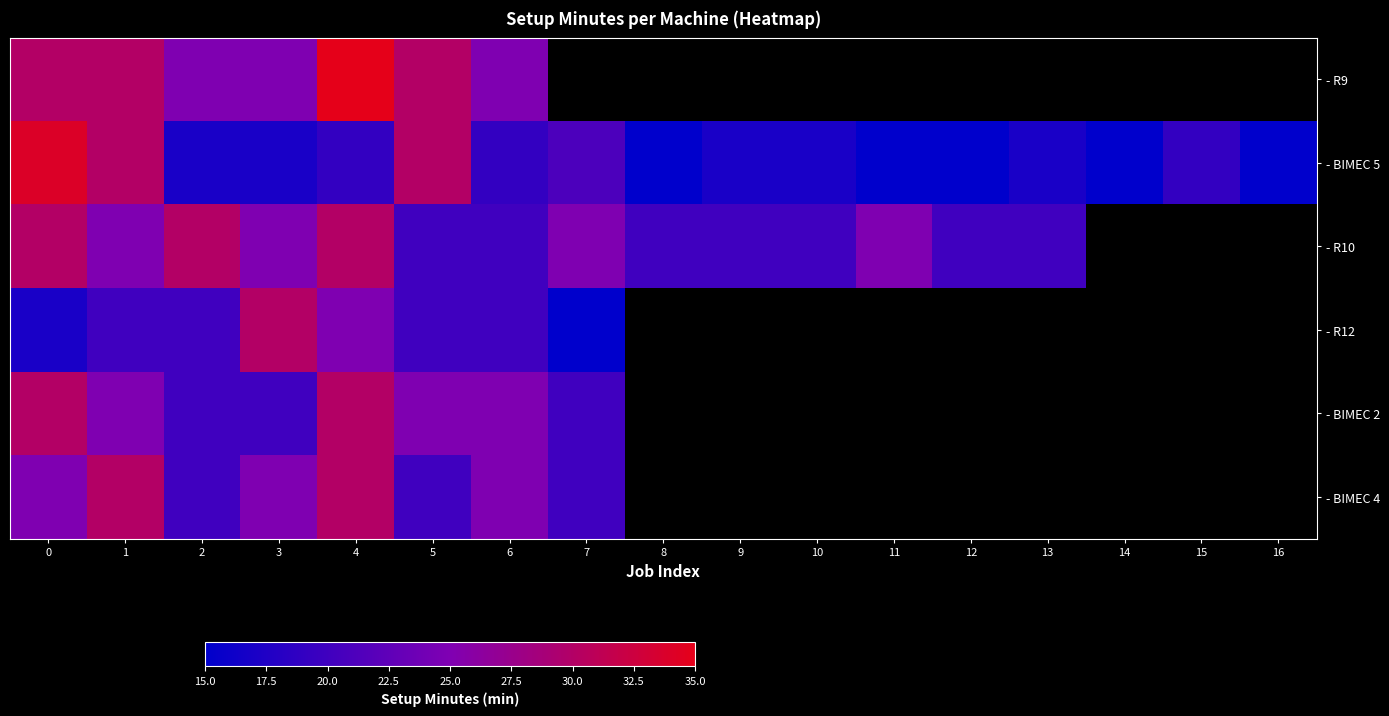

What value does the - R10 series have at 11?

25.0